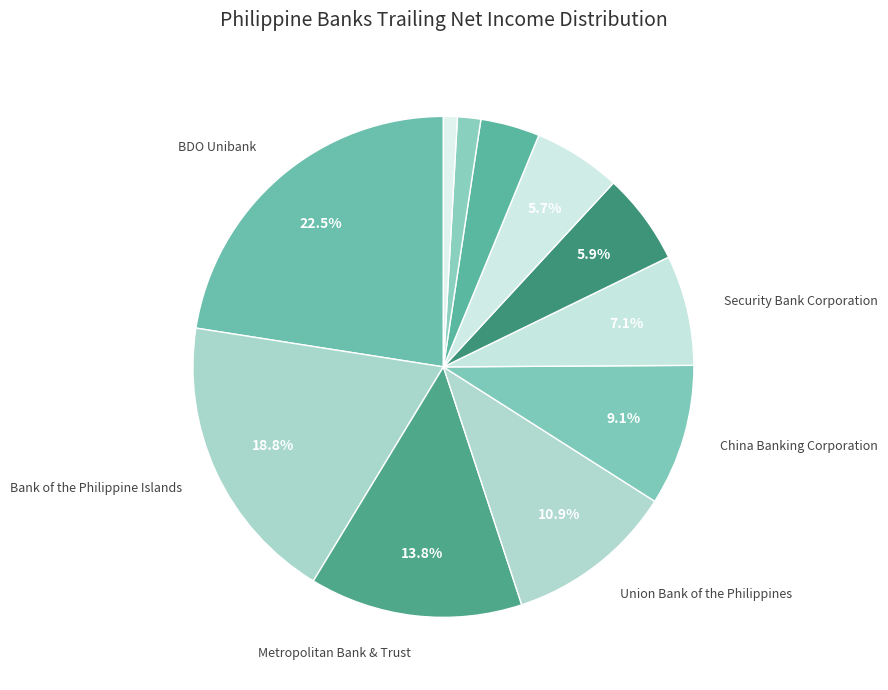

Count the number of slices in the pie.

11